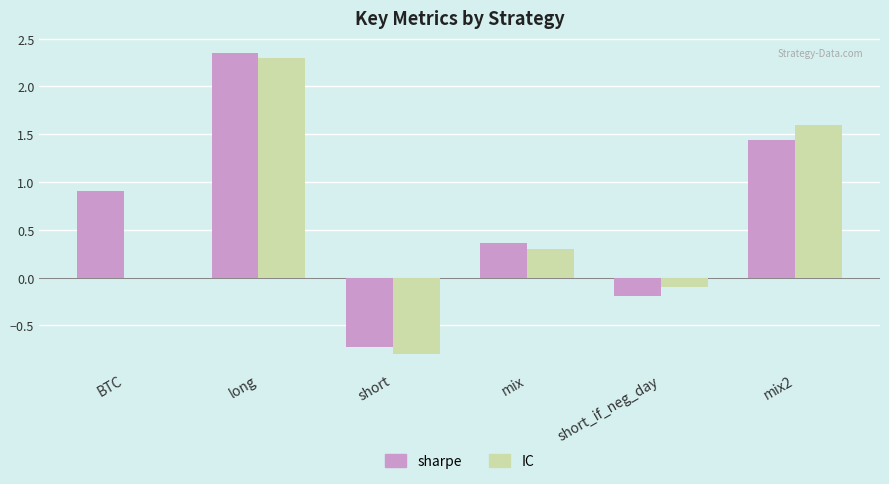

What value does the IC series have at long?

2.3